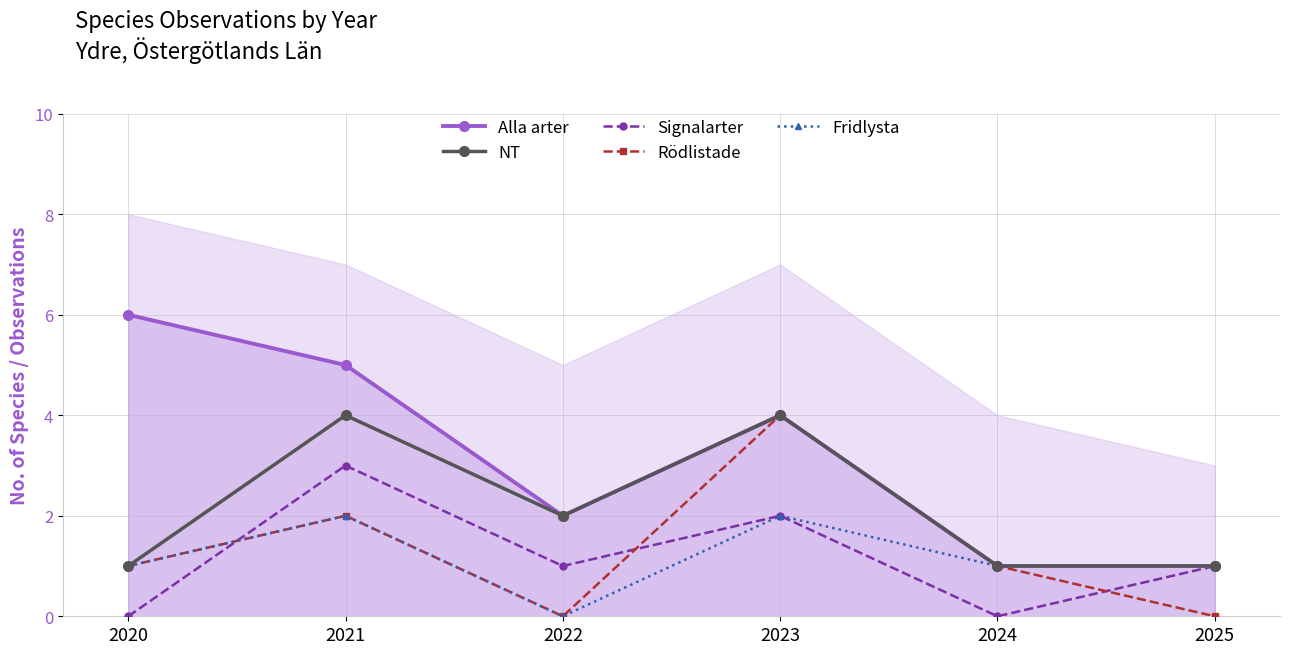

Which series has the widest spread of values?

Alla arter